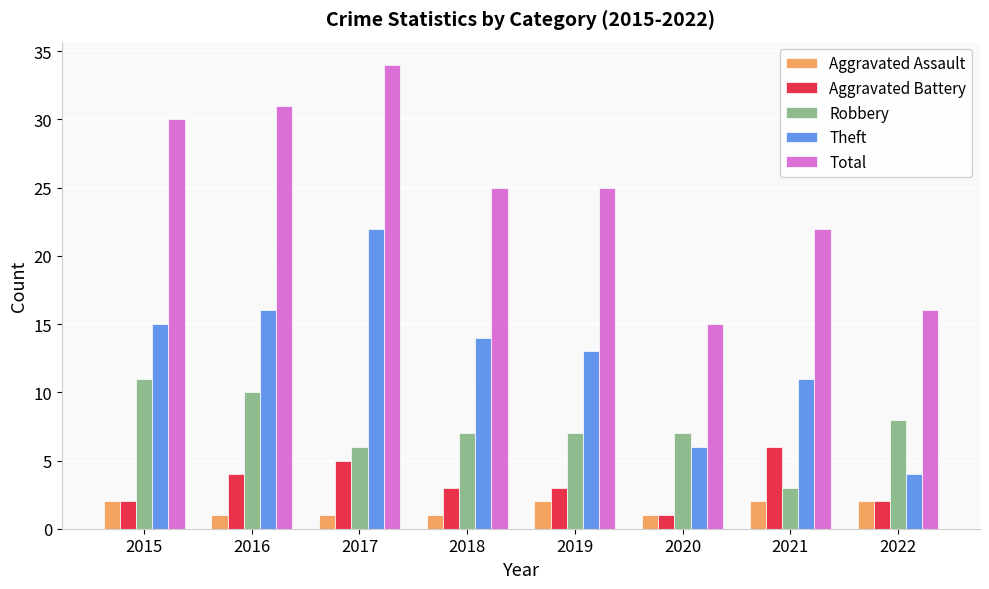

What are all the series names shown in the legend?

Aggravated Assault, Aggravated Battery, Robbery, Theft, Total